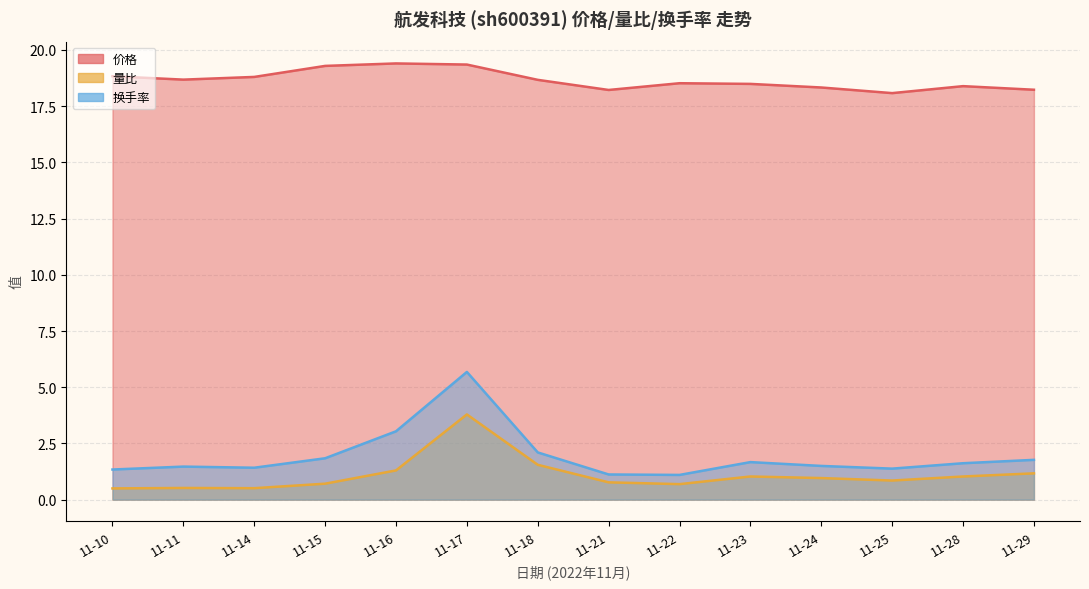

Rank the series at 11-22 from lowest to highest value.

量比, 换手率, 价格